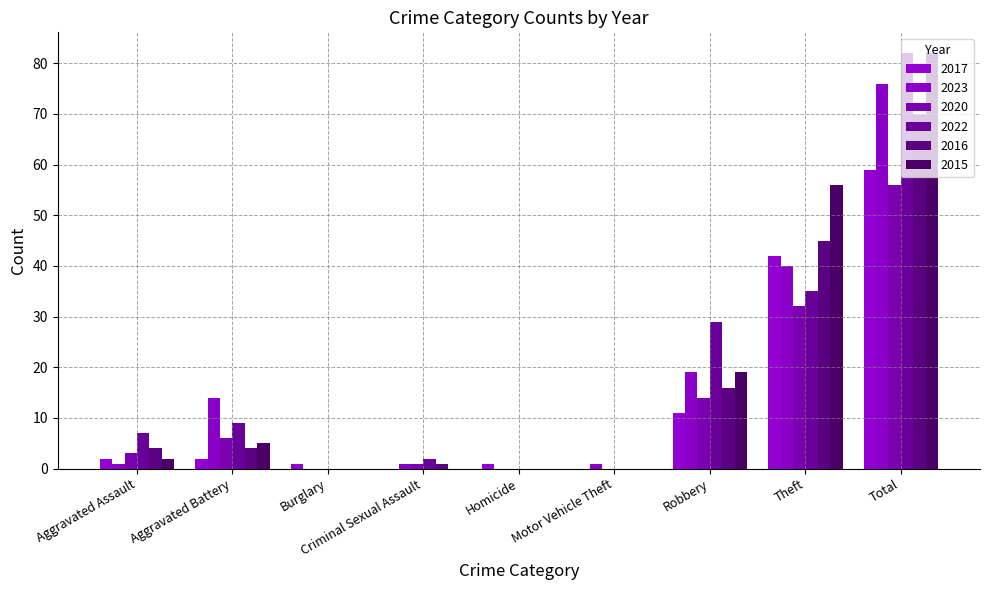

What is the sum of all 2022 values?

164